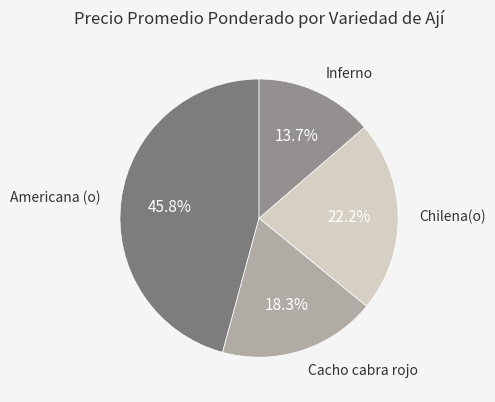

To the nearest percent, what is the average slice percentage?

25%